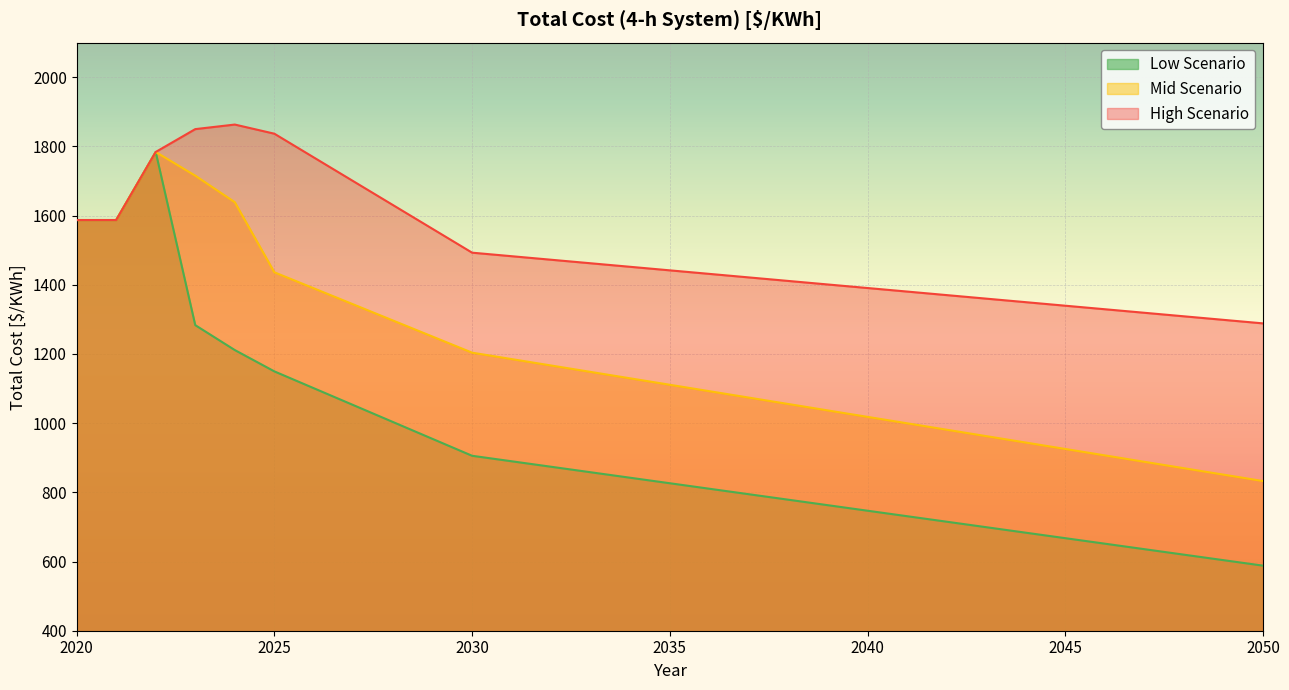

How many data points in Mid Scenario are above 1111?

16